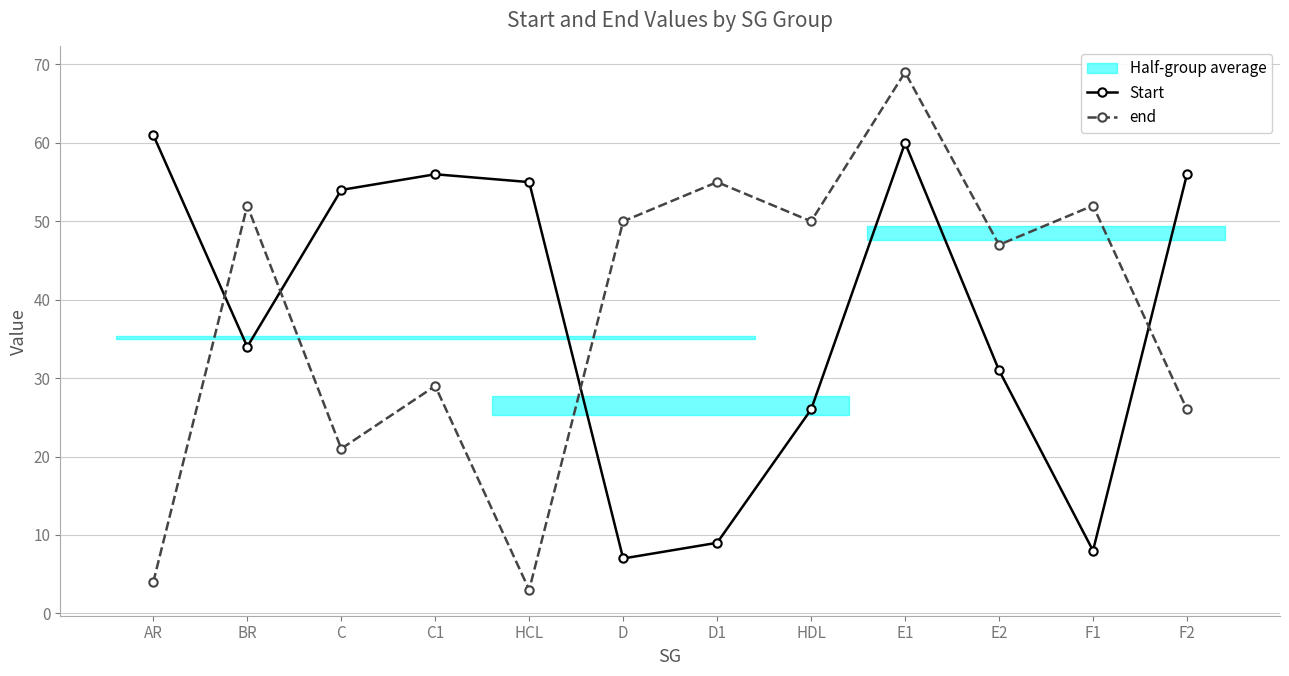

What is the highest value of the end series?

69